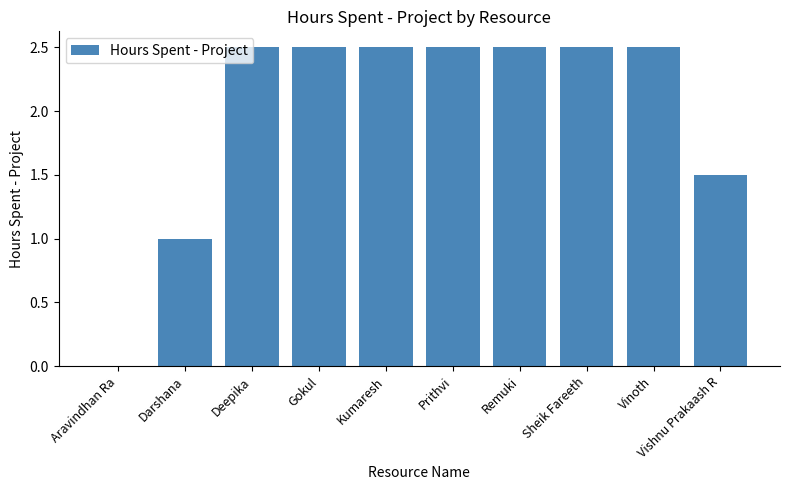

How many data points are above 2?

7